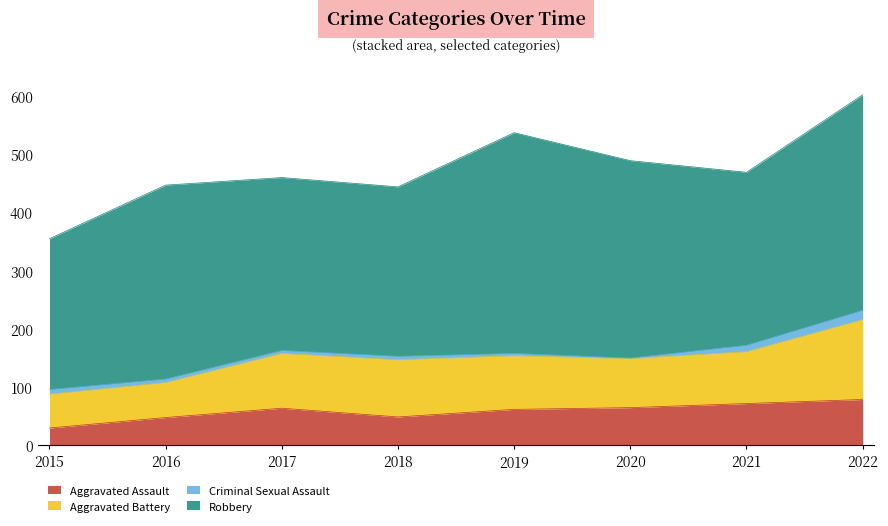

What is the maximum value shown in the chart?

379